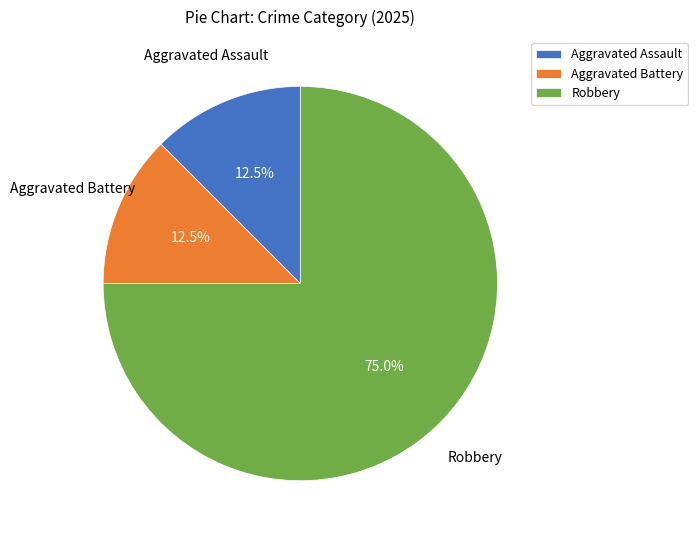

How much of the chart is everything except Aggravated Battery?

87.5%